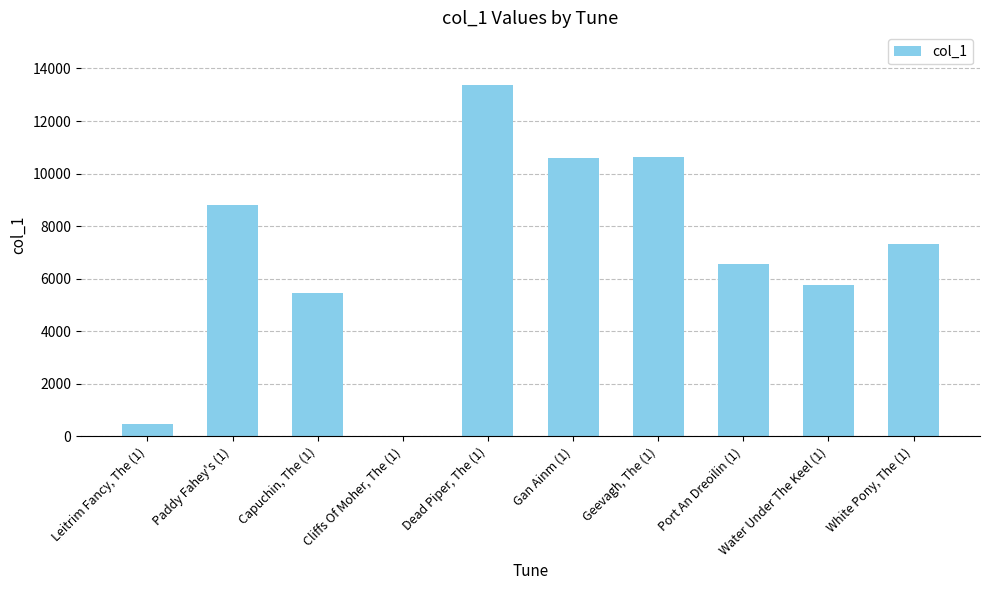

The value at Dead Piper, The (1) is 6882. True or false?

False